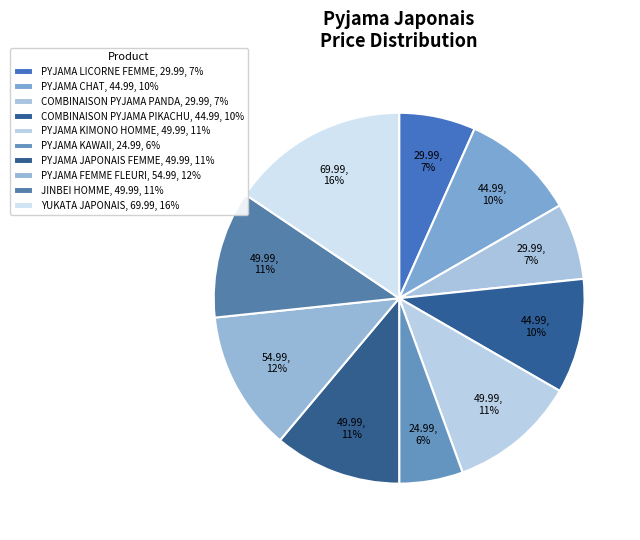

Count the number of slices in the pie.

10